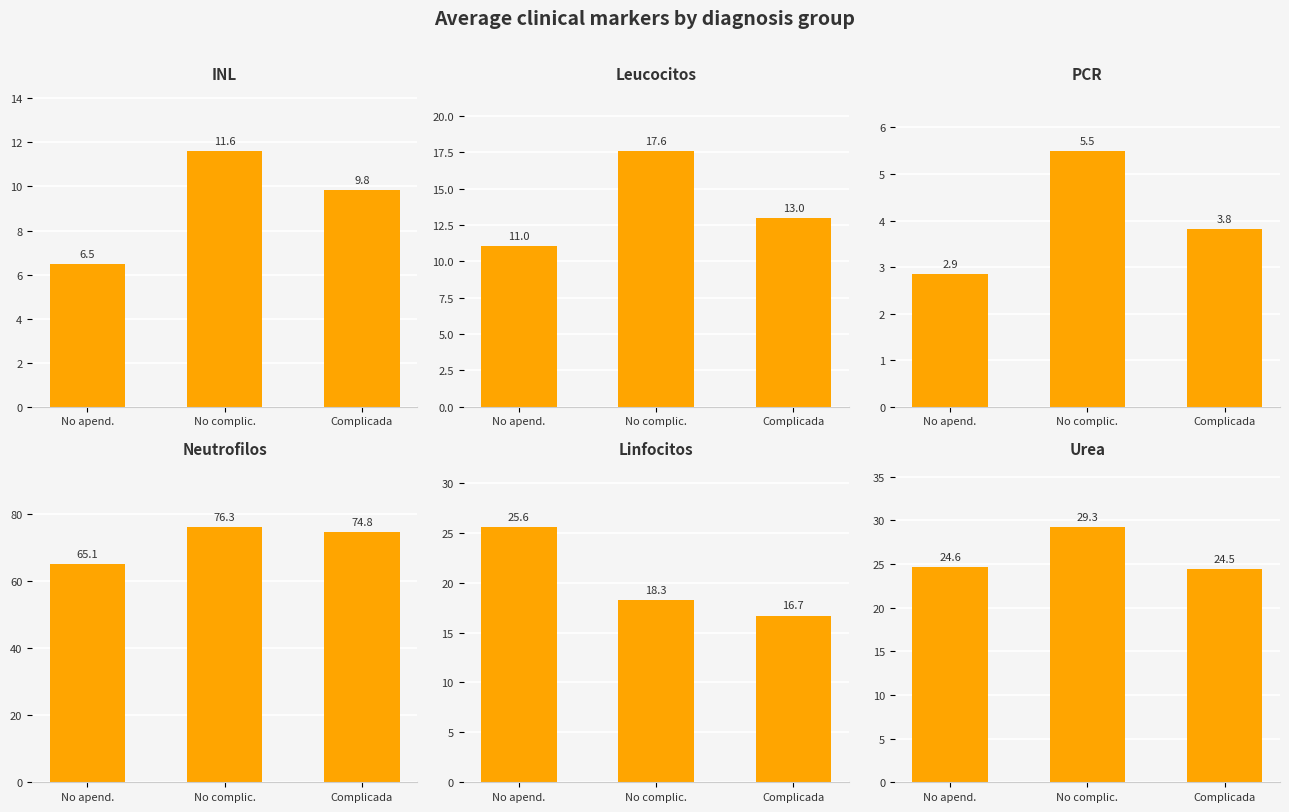

How many values in the INL series exceed 9?

2